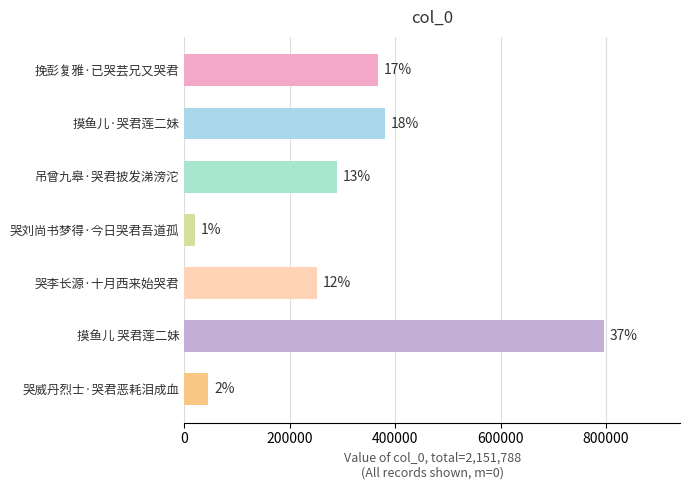

Rank the categories by value from lowest to highest.

哭刘尚书梦得·今日哭君吾道孤, 哭威丹烈士·哭君恶耗泪成血, 哭李长源·十月西来始哭君, 吊曾九皋·哭君披发涕滂沱, 挽彭复雅·已哭芸兄又哭君, 摸鱼儿·哭君莲二妹, 摸鱼儿 哭君莲二妹